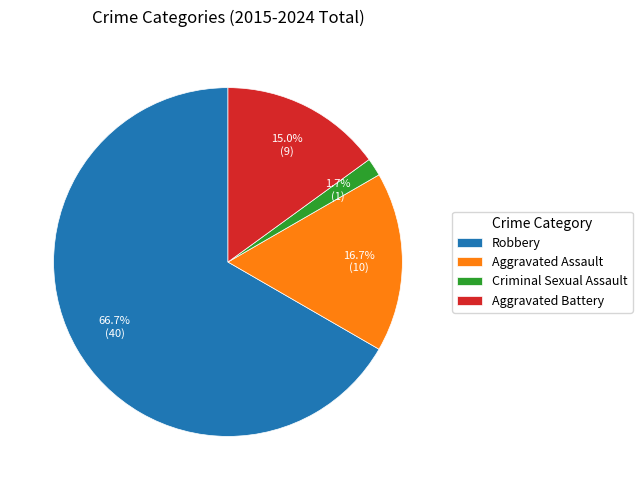

Is it true that Aggravated Battery is 5% of the pie?

False